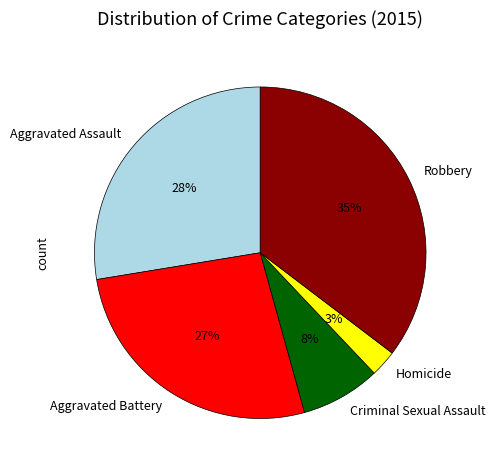

To the nearest percent, what is the average slice percentage?

20%